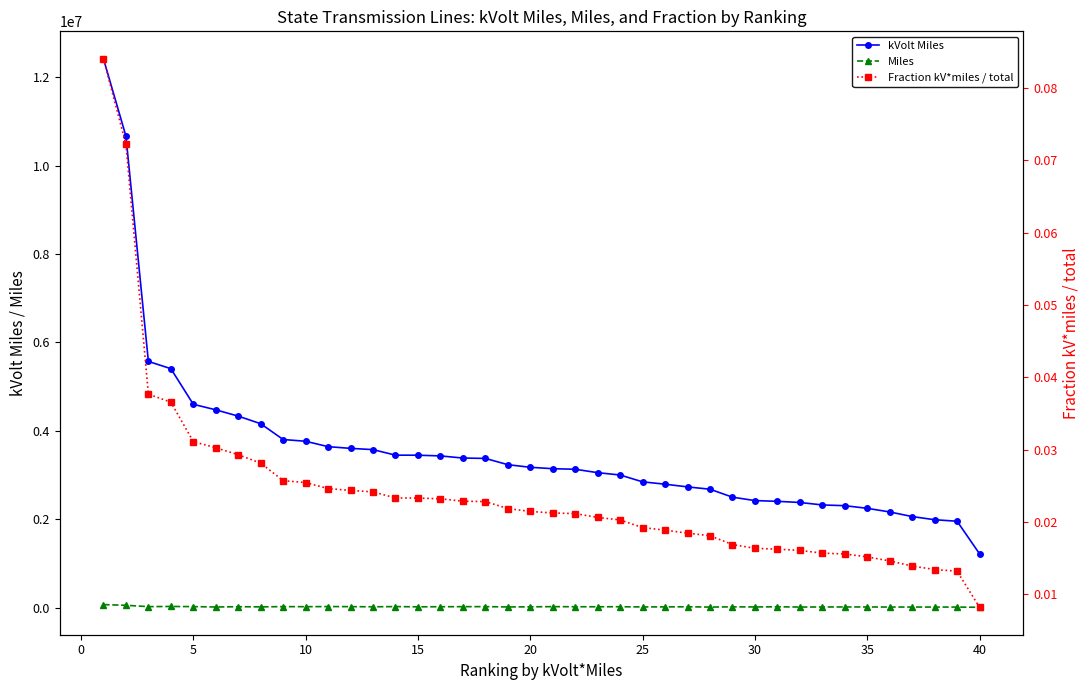

At how many categories does at least one series exceed 4569649?

5